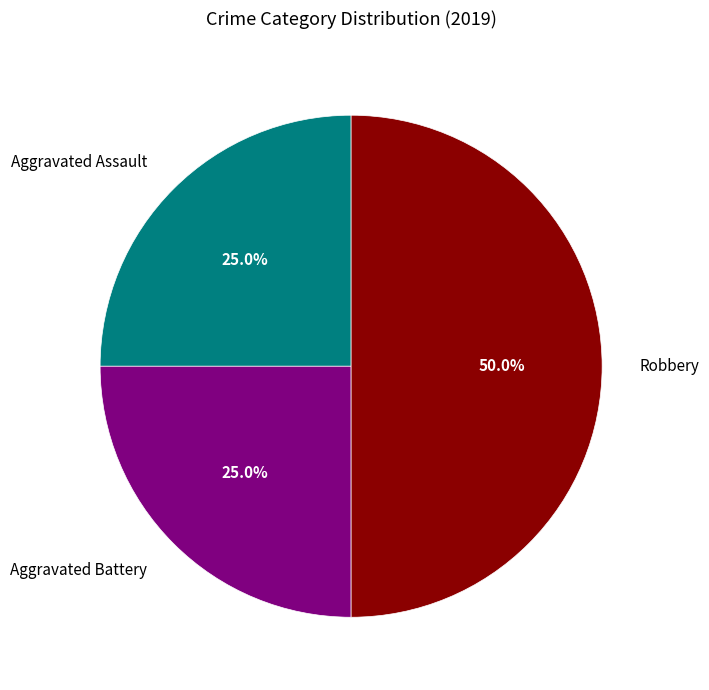

How many slices are in this pie chart?

3